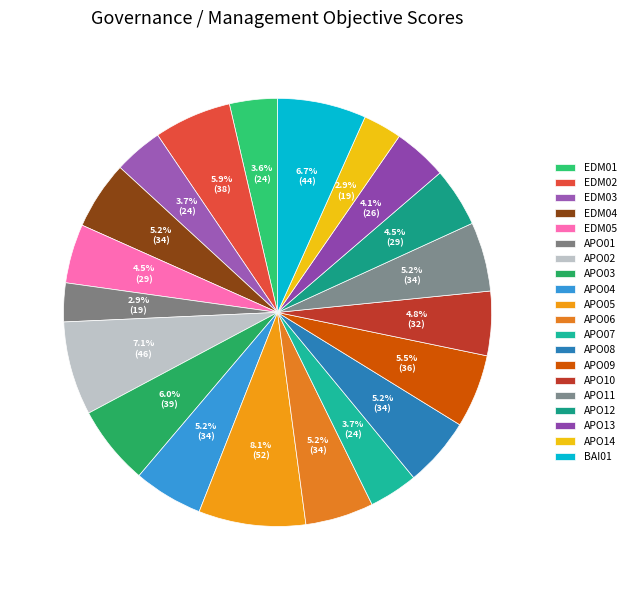

Rank the categories by value from highest to lowest.

APO05, APO02, BAI01, APO03, EDM02, APO09, APO04, APO08, APO11, EDM04, APO06, APO10, EDM05, APO12, APO13, EDM03, APO07, EDM01, APO01, APO14